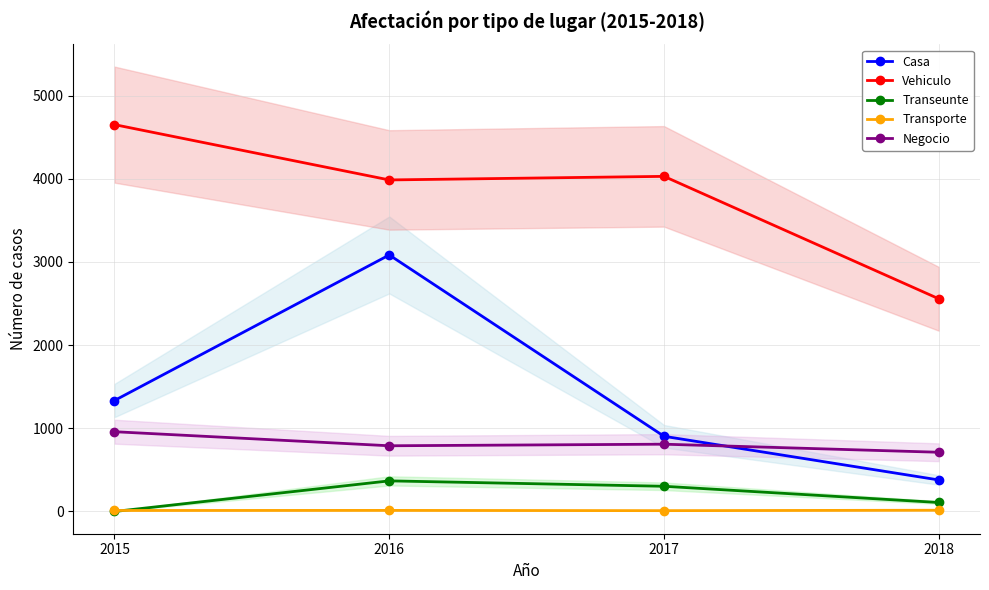

True or false: Transeunte and Casa intersect in this chart.

False